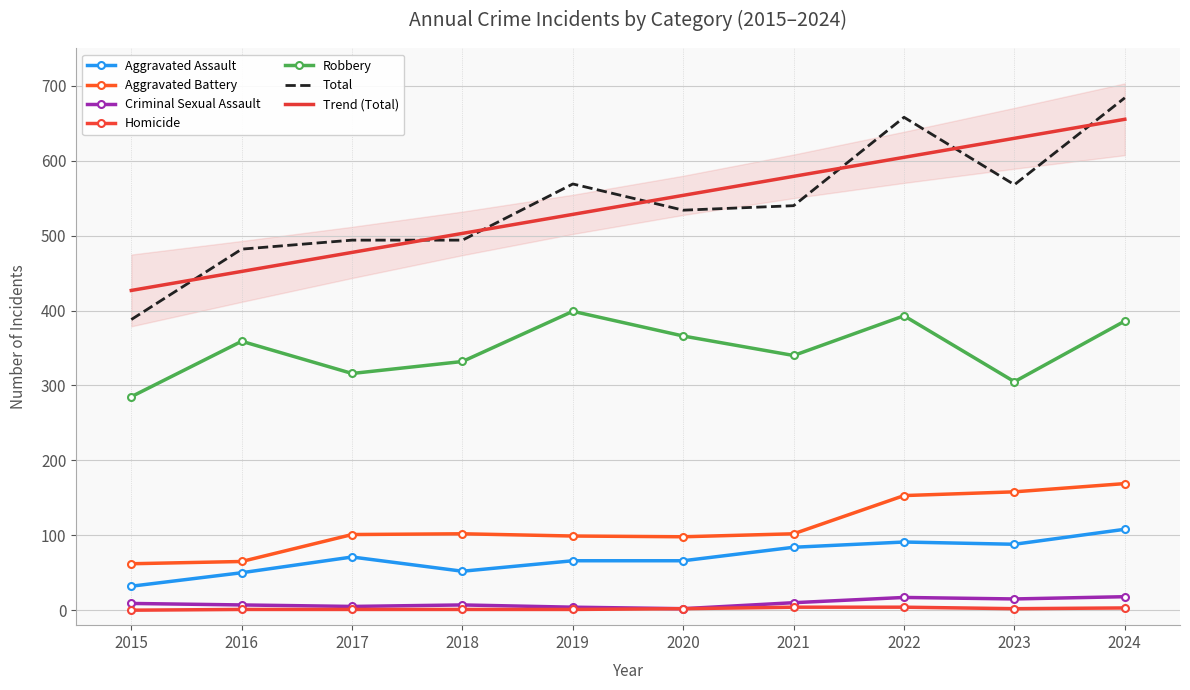

What is the value of the Robbery point at the 5th from the left?

399